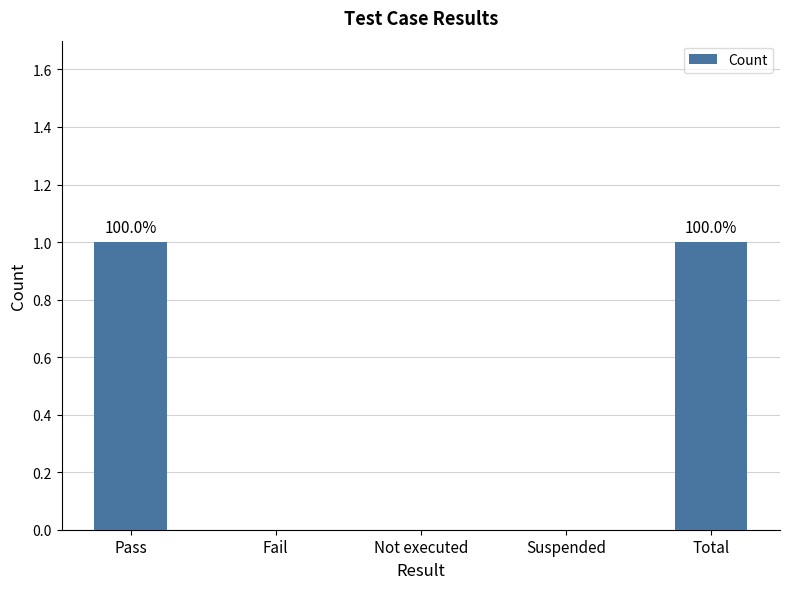

Count the number of data series in this chart.

1